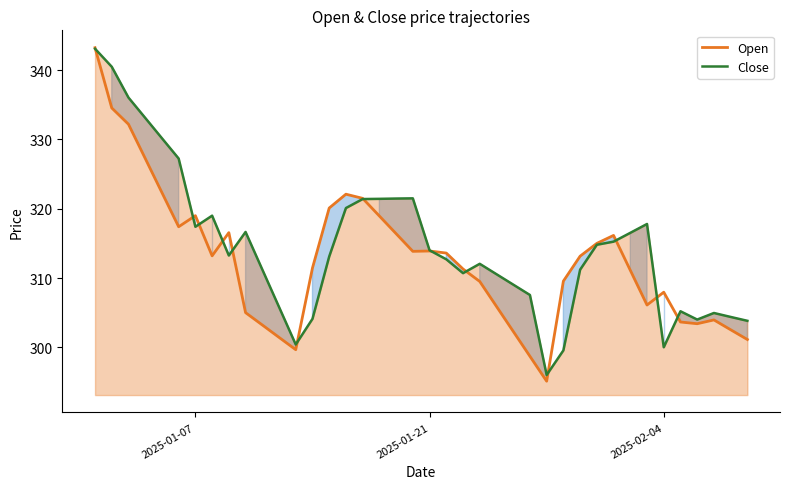

Reading left to right, what are all the values shown in this chart?

Open: 343.2	334.6	332.2	327.3	322.3	317.4	319.0	313.2	316.6	305.0	303.2	301.4	299.6	311.4	320.1	322.1	321.5	318.9	316.4	313.9	313.9	313.6	311.3	309.5	305.9	302.3	298.7	295.1	309.6	313.1	315.0	316.1	311.1	306.1	307.9	303.6	303.4	303.9	302.5	301.1
Close: 343.1	340.5	336.1	333.1	330.2	327.2	317.4	319.0	313.2	316.6	311.2	305.8	300.4	304.1	313.1	320.1	321.4	321.4	321.5	321.5	314.0	312.7	310.7	312.1	310.6	309.1	307.6	296.0	299.6	311.2	314.8	315.2	316.5	317.8	300.0	305.2	304.0	304.9	304.4	303.8